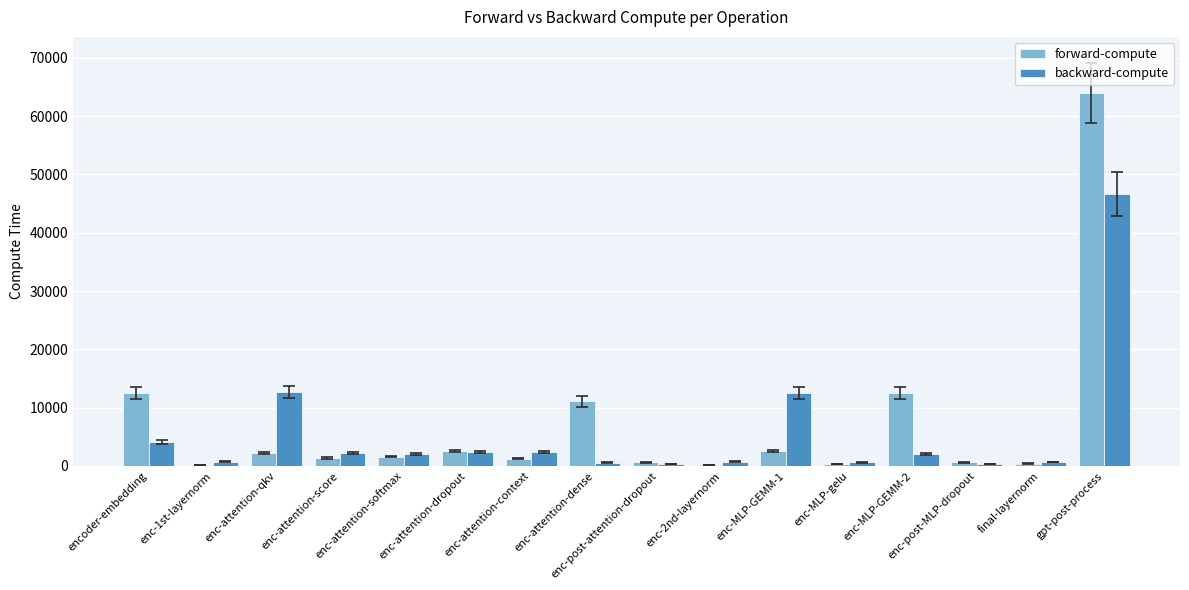

Are the bars horizontal?

No